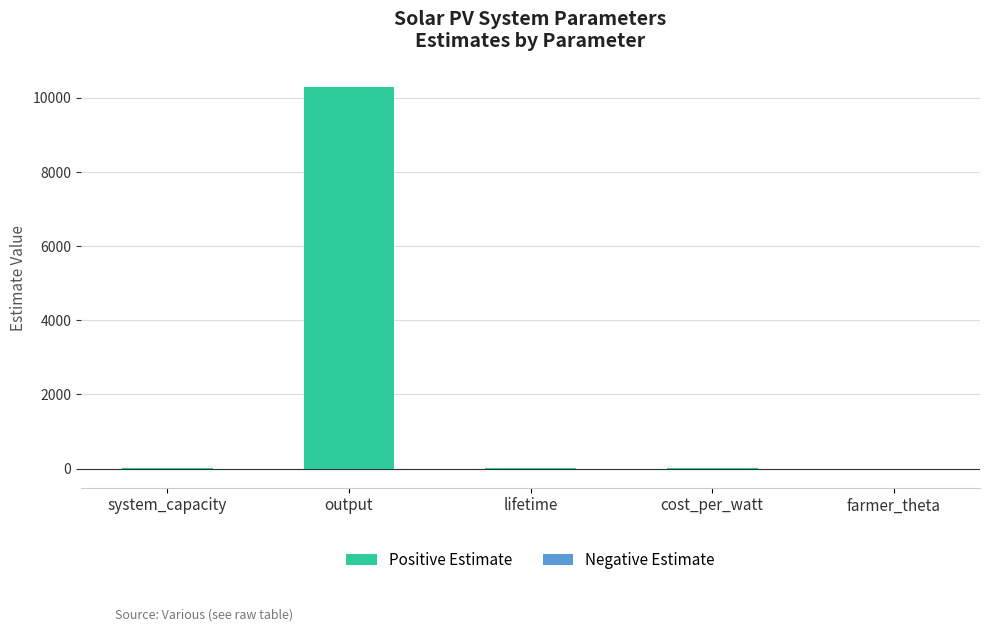

Which category has the highest value in the Positive Estimate series?

output